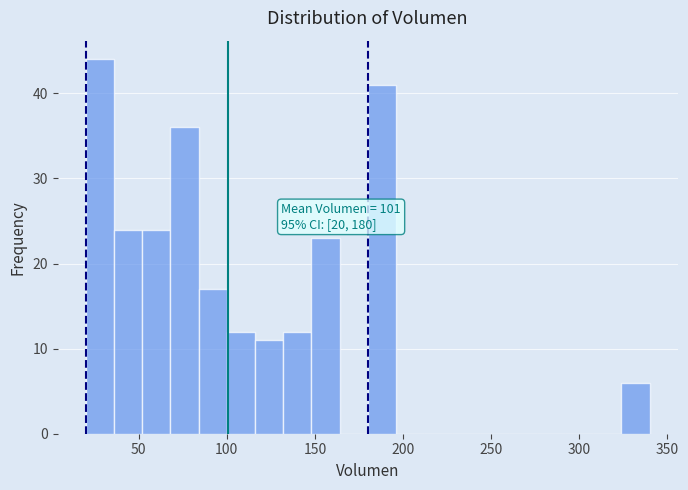

Around what value on the x-axis is the tallest bar? Give the approximate position of its centre, as read against the axis.

30